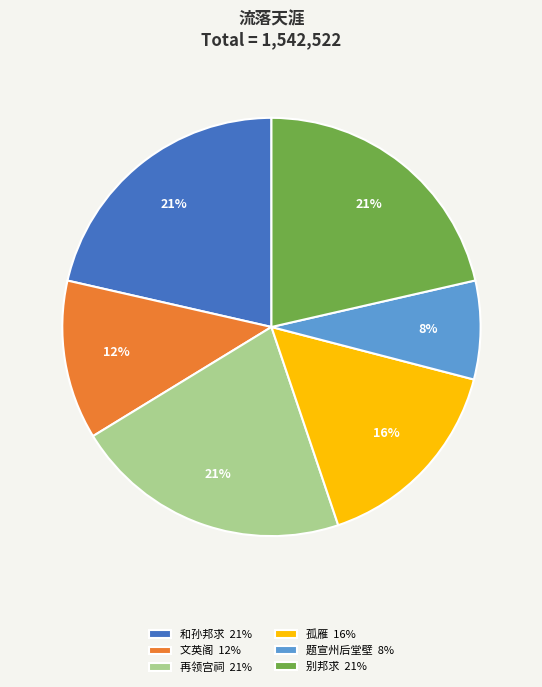

Which slice is the smallest?

题宣州后堂壁 8%